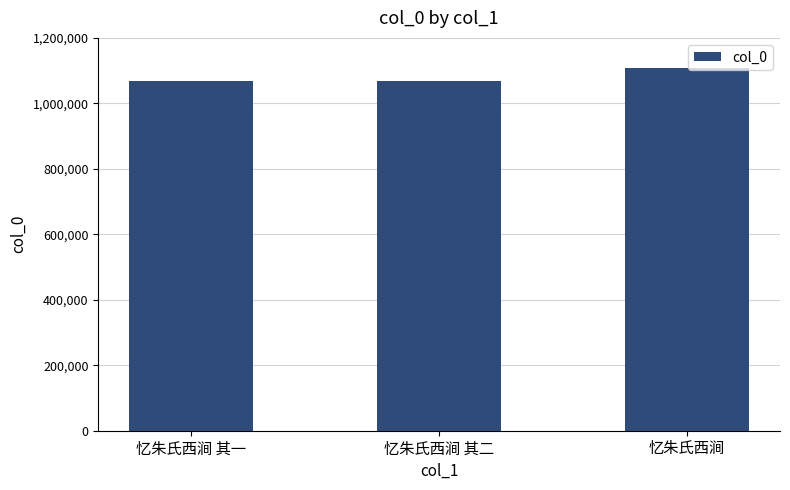

Which has a higher value, 忆朱氏西涧 or 忆朱氏西涧 其一?

忆朱氏西涧